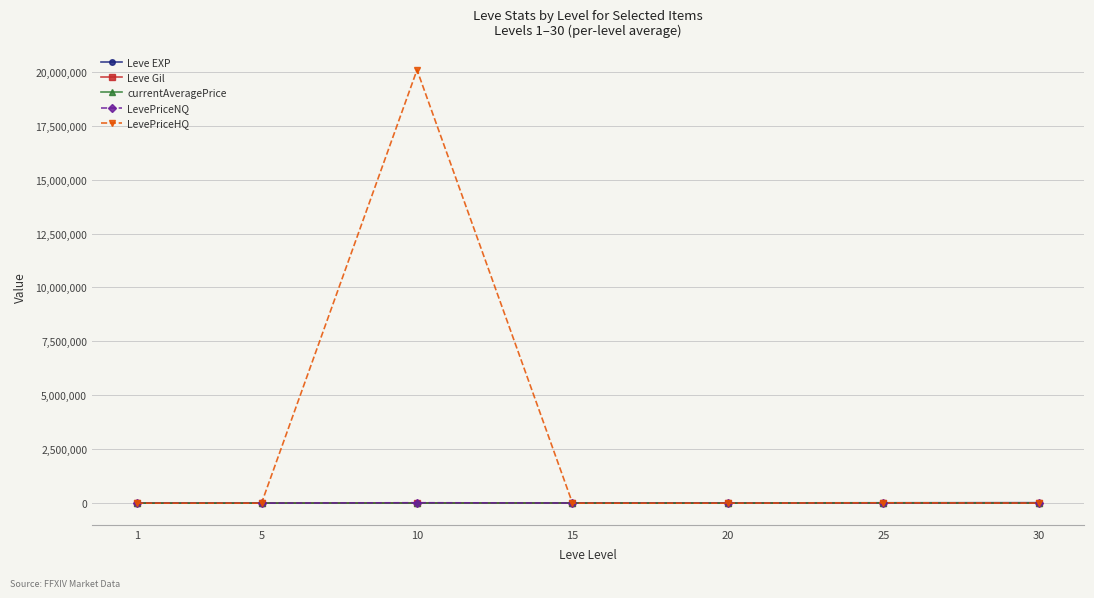

What is the spread (max minus min) of values at 15?

11040.0